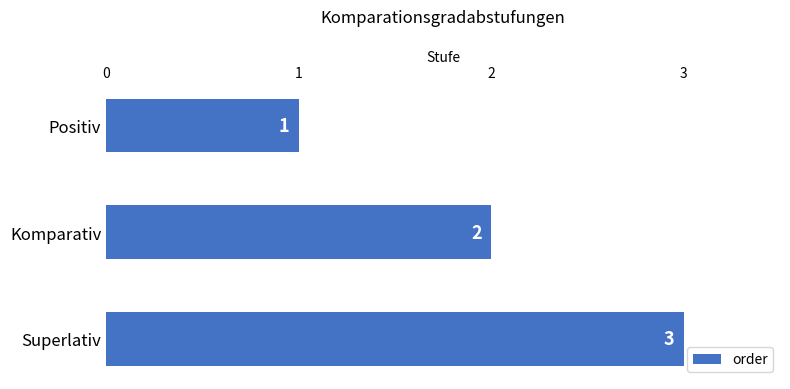

What is the label of the 2nd bar from the bottom?

Komparativ